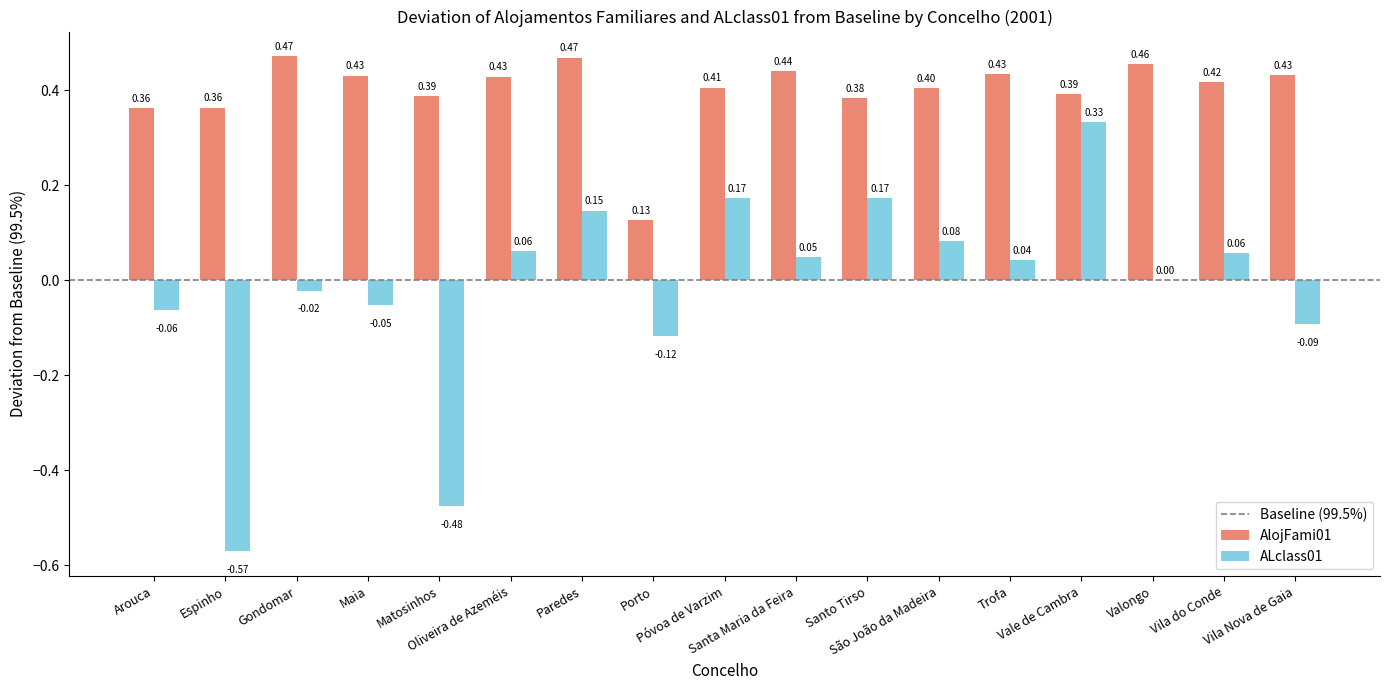

Which series has the largest total across all categories?

AlojFami01